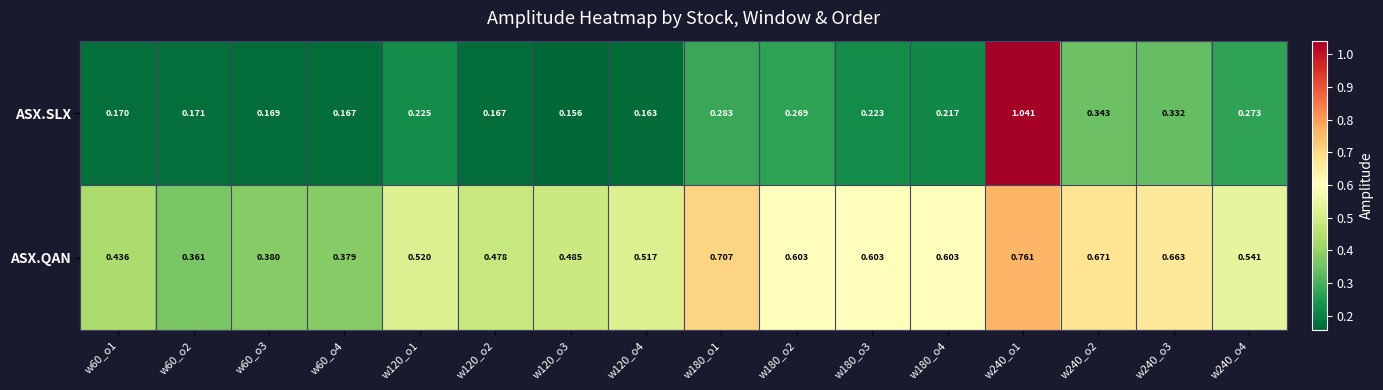

Which series has the widest spread of values?

ASX.SLX